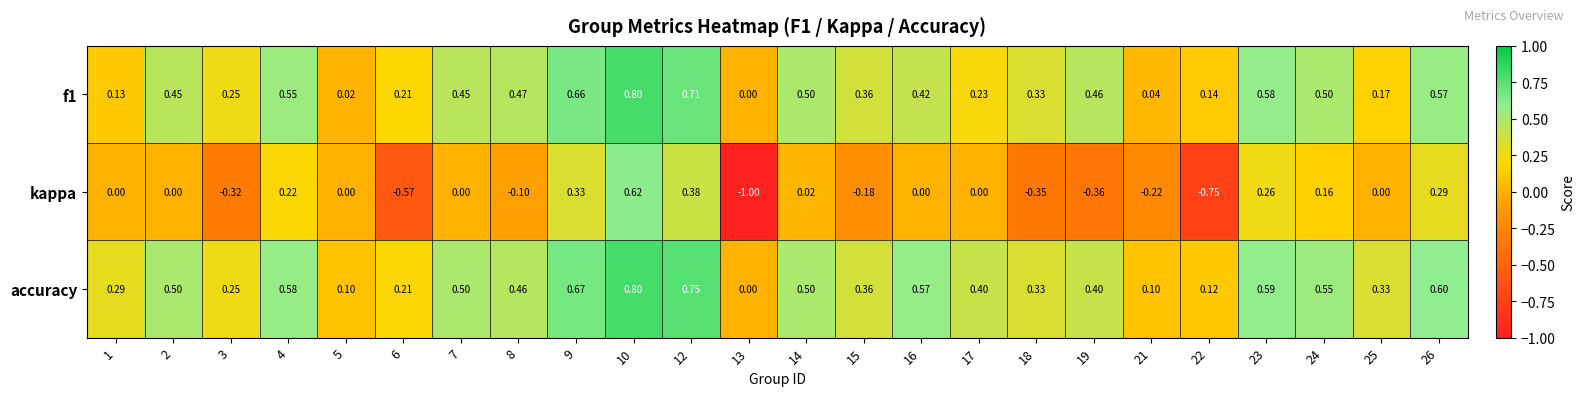

Which series changed the most between 24 and 25?

f1